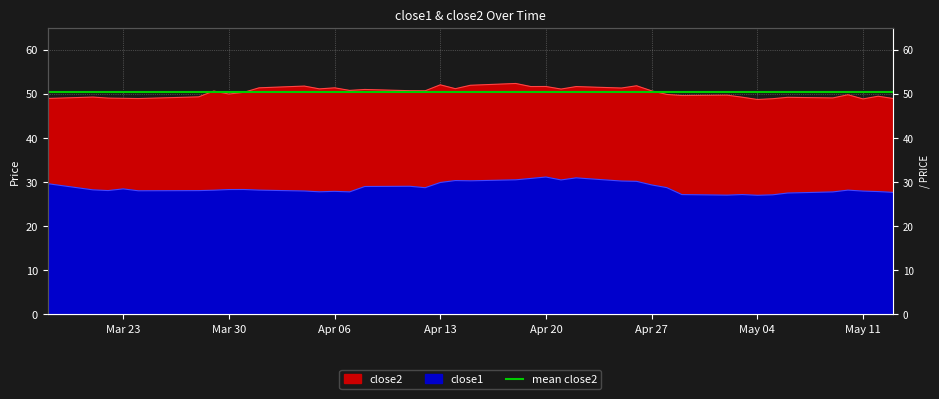

At which category is the sum across all series the highest?

2016-04-18